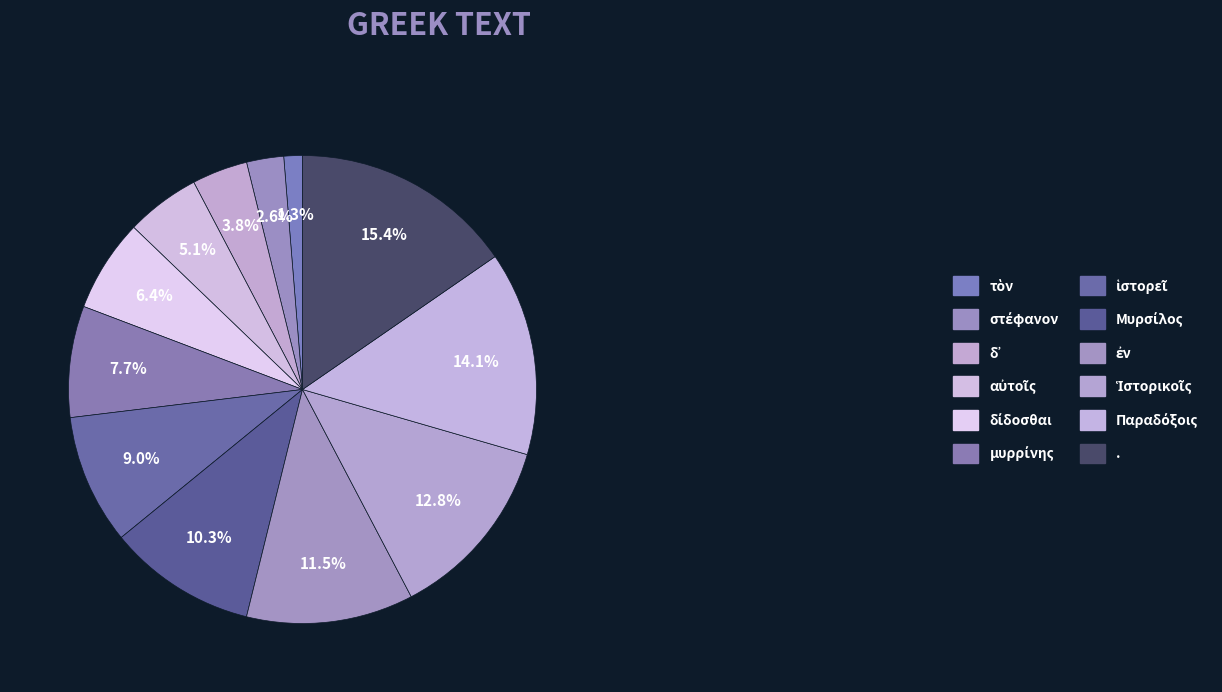

To the nearest percent, what is the difference between the στέφανον and δίδοσθαι slice percentages?

4%